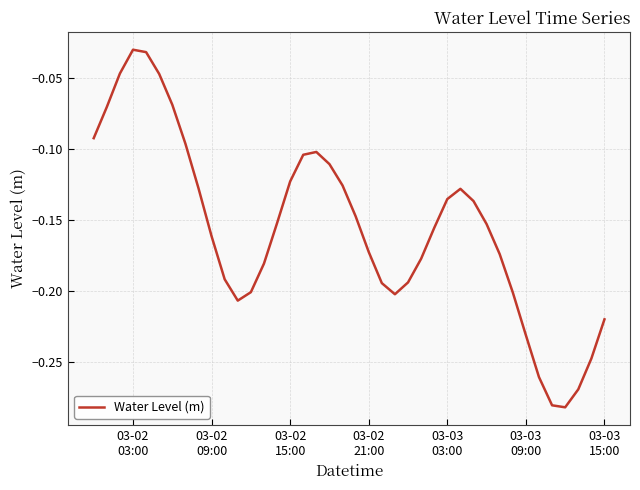

How many lines are shown in the chart?

1